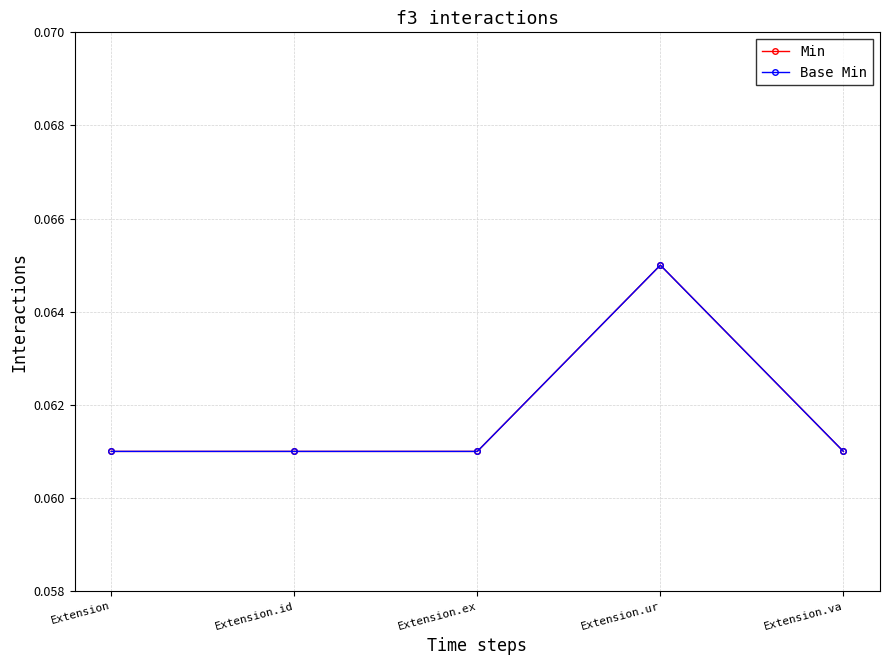

True or false: Base Min and Min intersect in this chart.

False